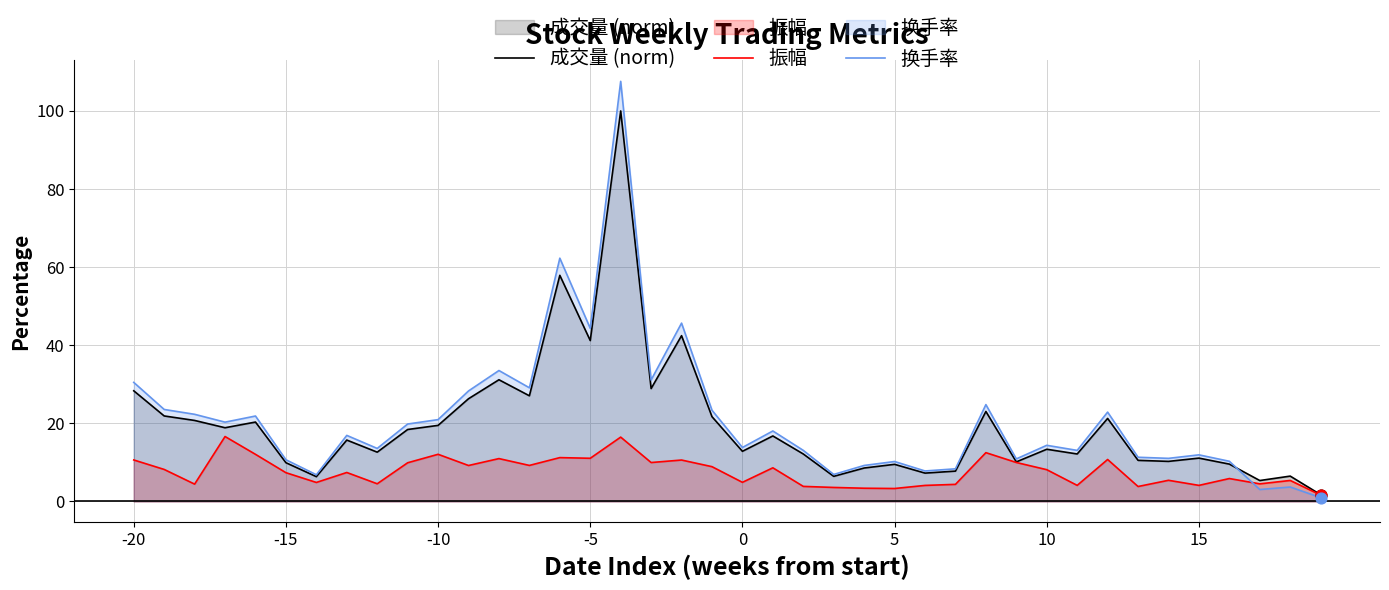

True or false: 成交量 (norm) has a value of 5.7 at -15.

False